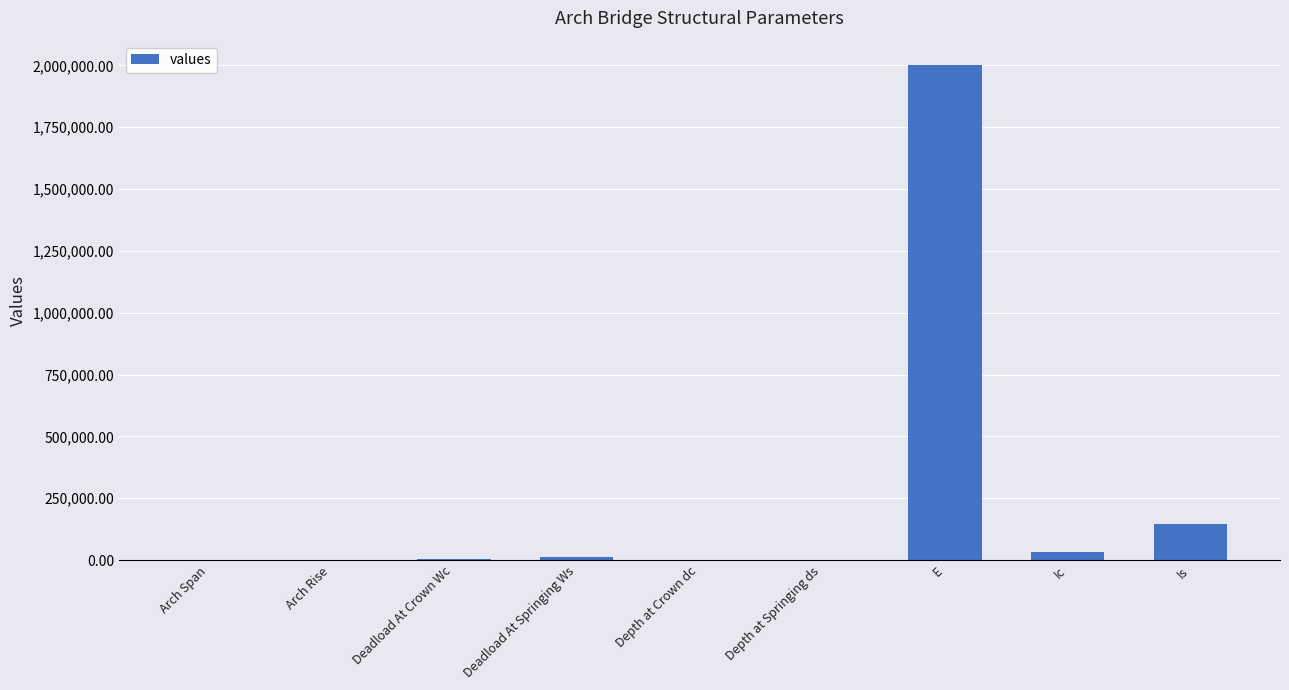

What is the greatest value displayed?

2000000.0